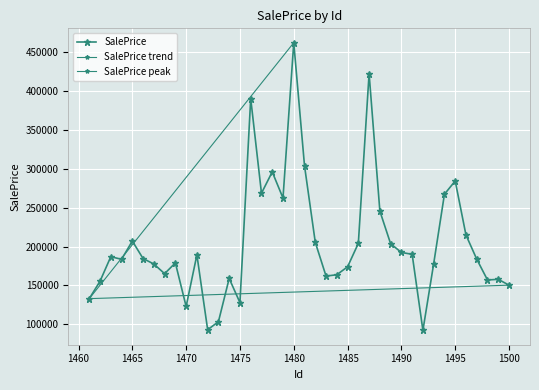

What is the value of the 34th point from the left?

267334.5